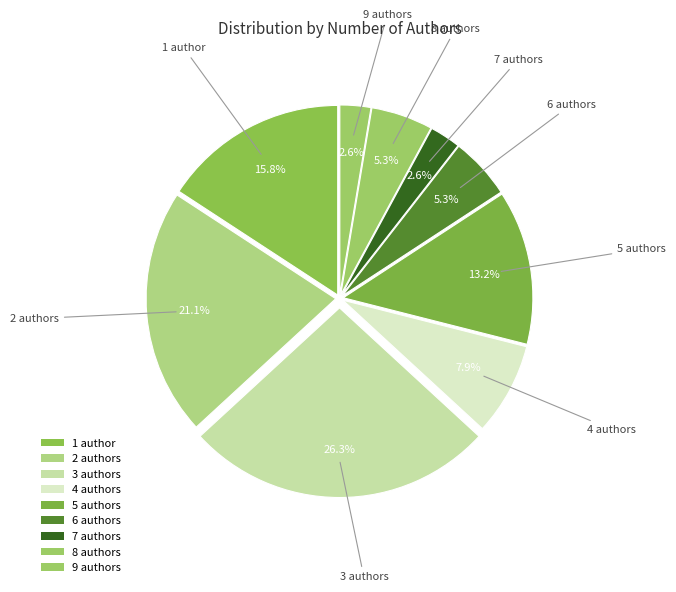

How many slices are in this pie chart?

9